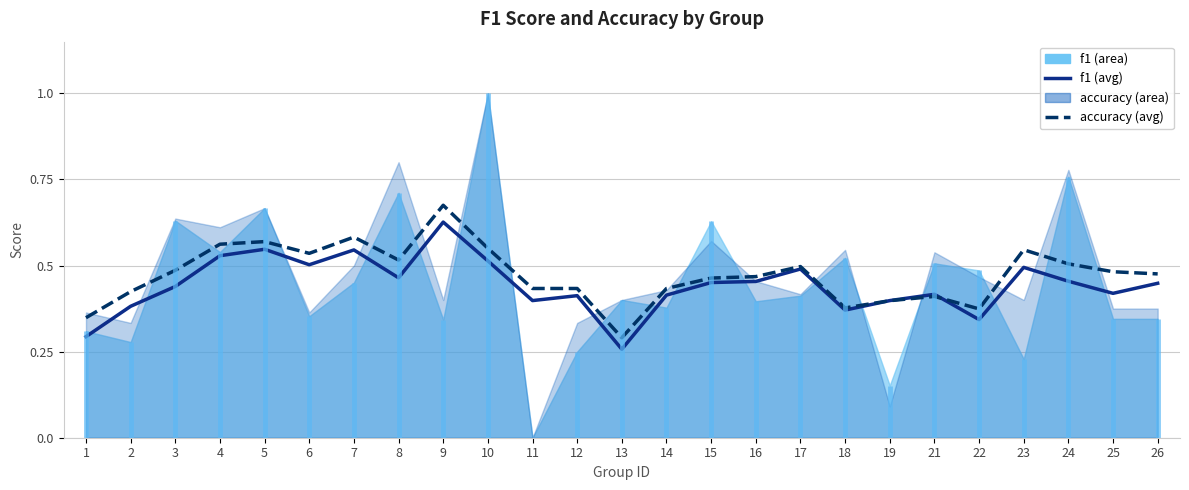

What is the sum of all accuracy values?

11.8